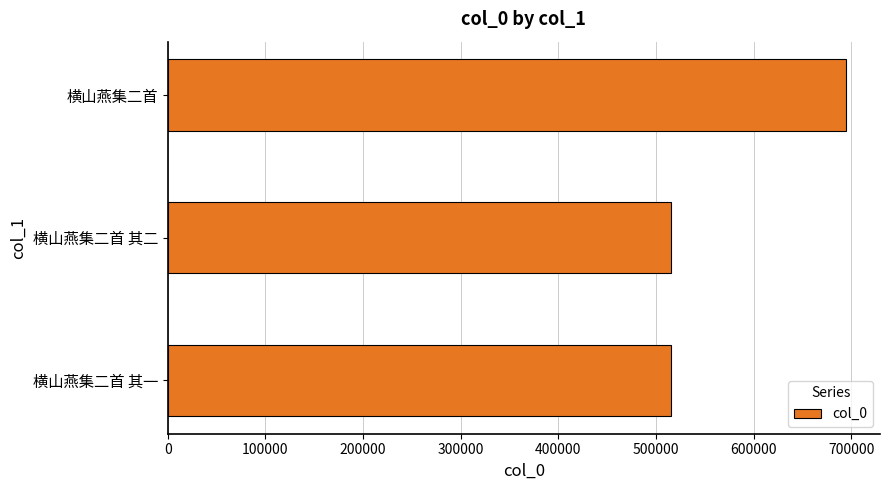

What is the smallest value displayed?

515948